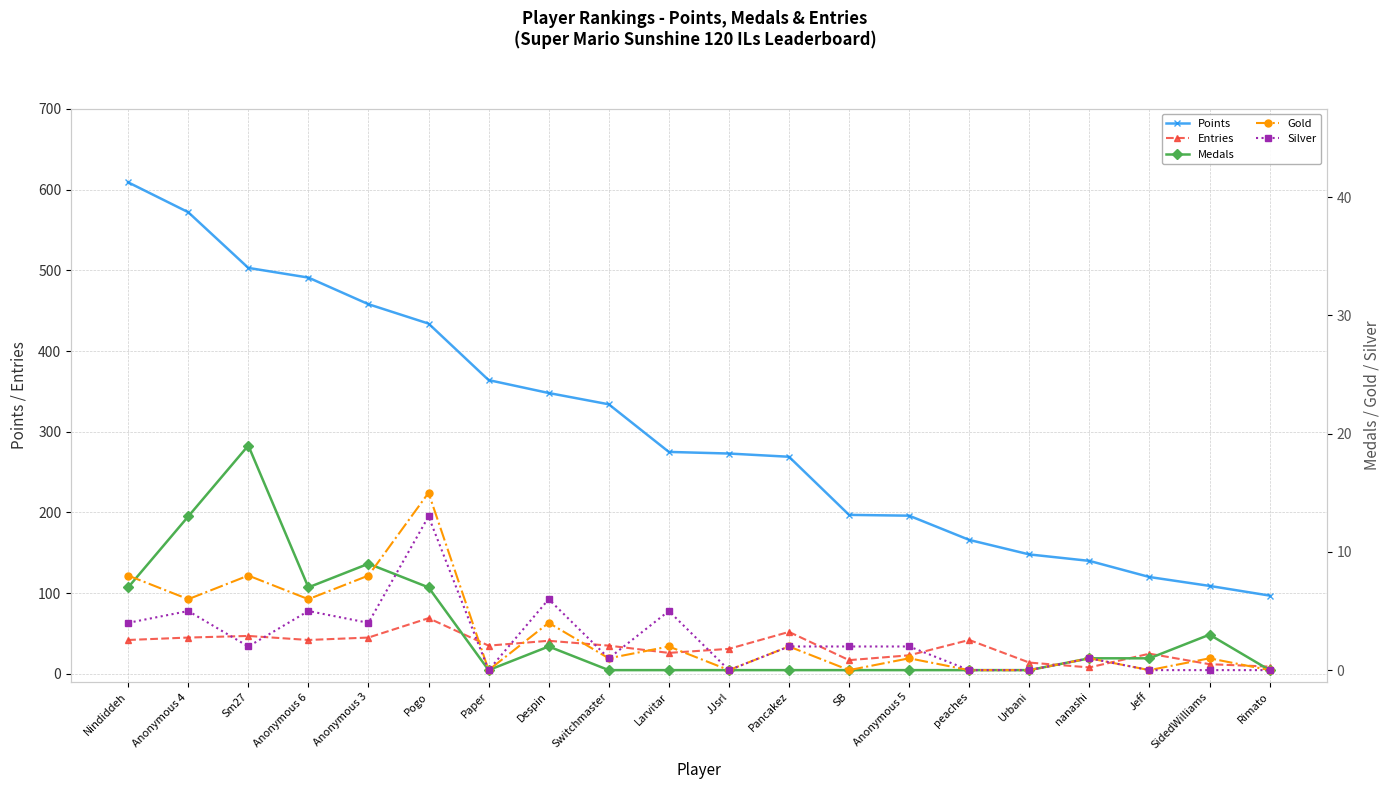

At how many categories does at least one series exceed 154?

15